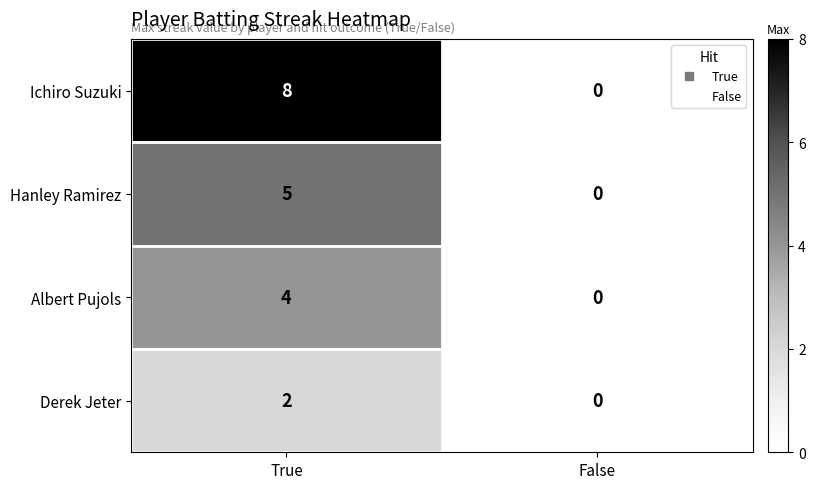

Reading right to left, transcribe all the data shown in this chart.

Ichiro Suzuki: 0	8
Hanley Ramirez: 0	5
Albert Pujols: 0	4
Derek Jeter: 0	2